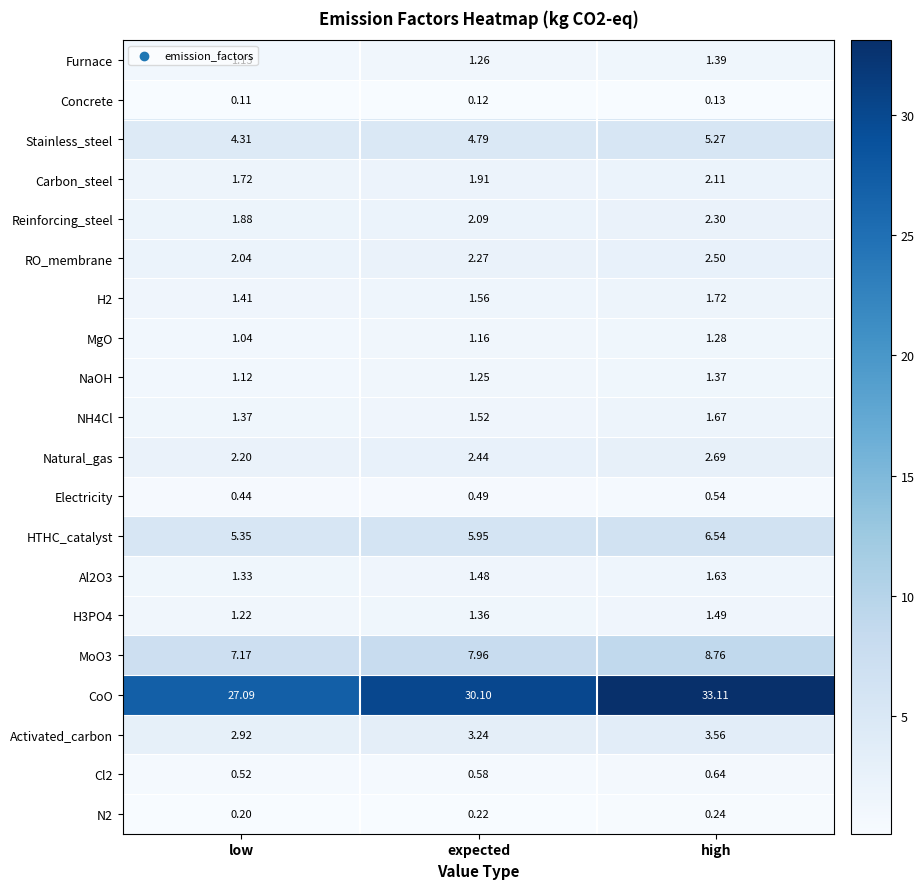

Which series has the largest total across all categories?

CoO